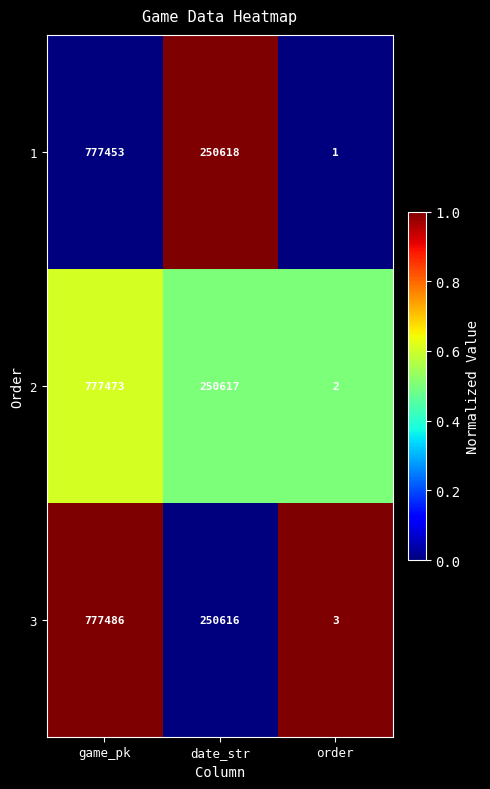

At order, list the series in order from smallest to largest.

1, 2, 3